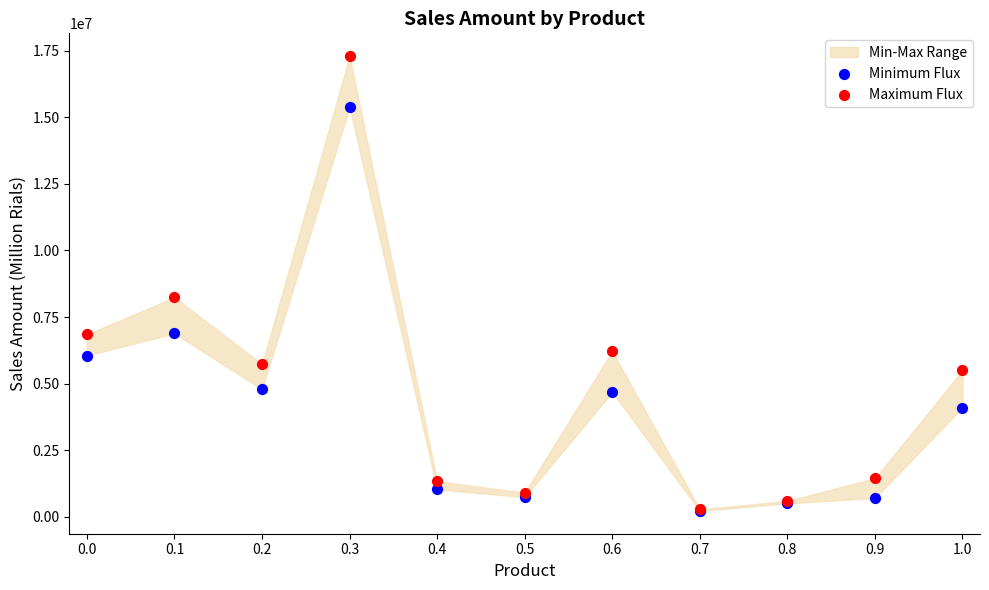

In the Minimum Flux series, what Y value is closest to 7796052?

6887948